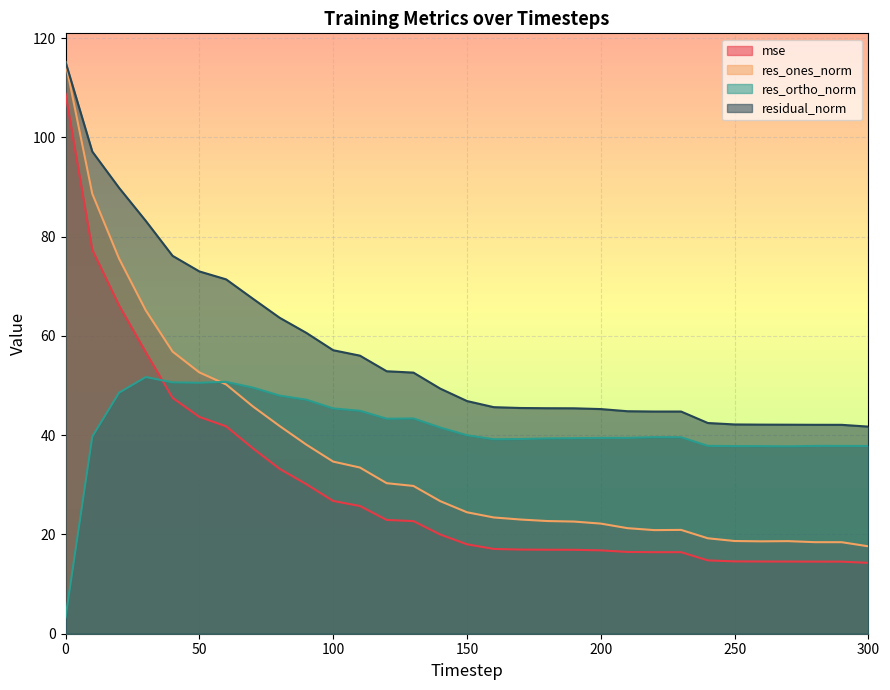

What is the minimum value shown in the chart?

3.3